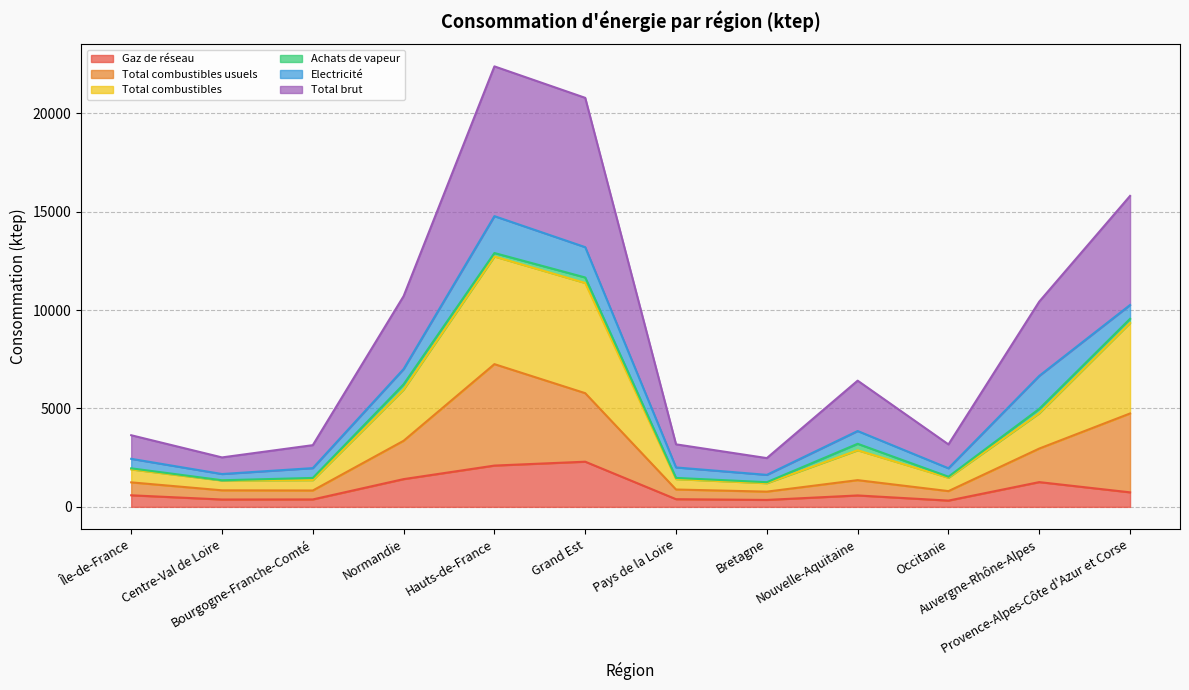

What is the maximum value for Gaz de réseau?

2295